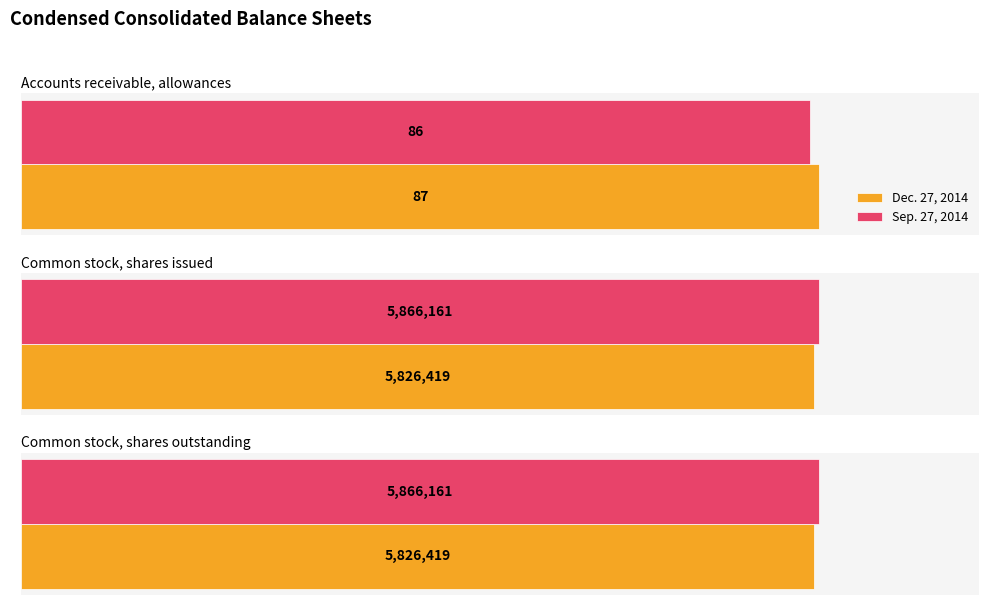

What is the label of the 2nd bar from the left?

Common stock, shares issued